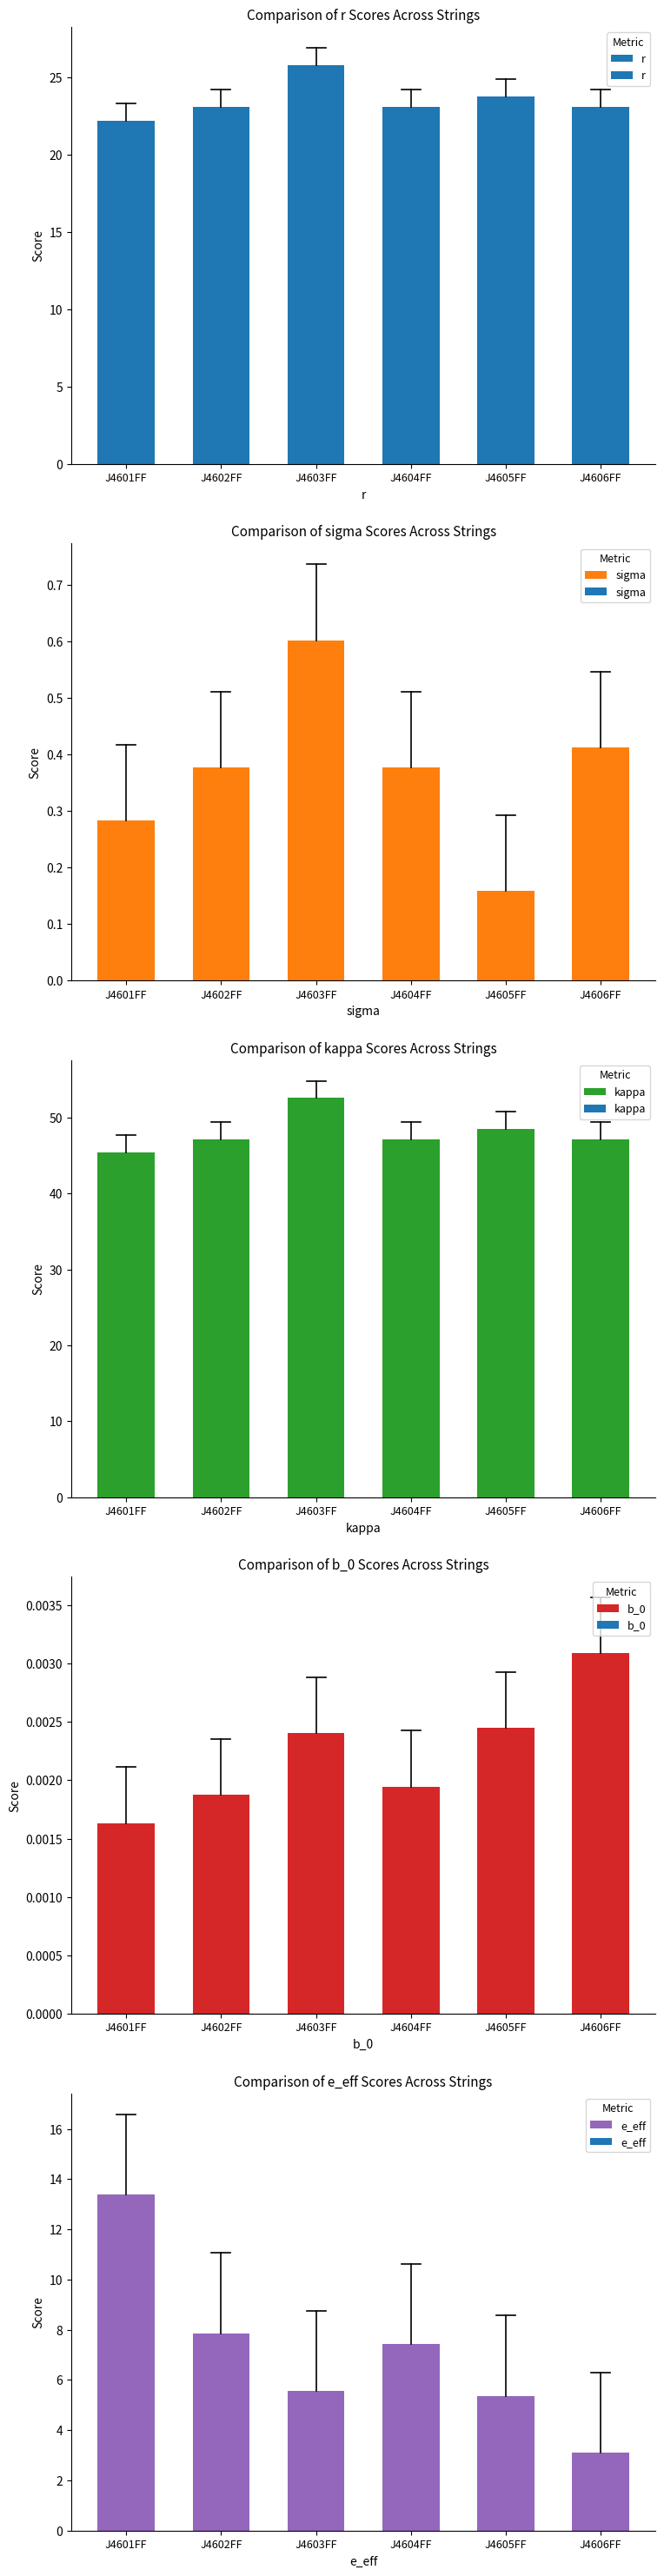

Count the number of categories in the chart.

6